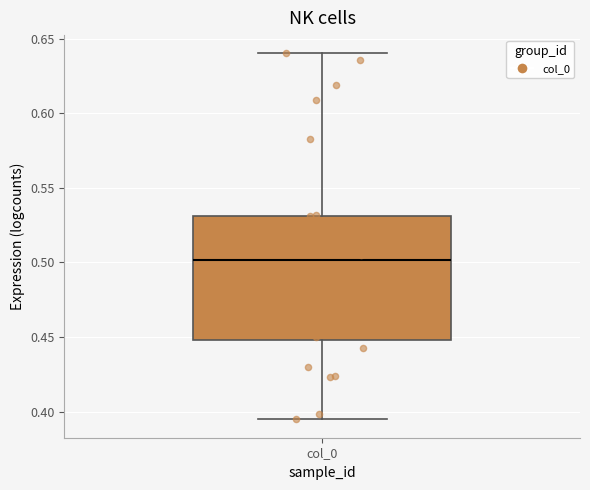

Read this box plot against the y-axis: the position of the median line, the range covered by the box, and the ends of both whiskers. The values are not printed on the chart, so give them approximately, as read against the axis.

median 0.500, box 0.450 to 0.530, whiskers 0.395 to 0.640